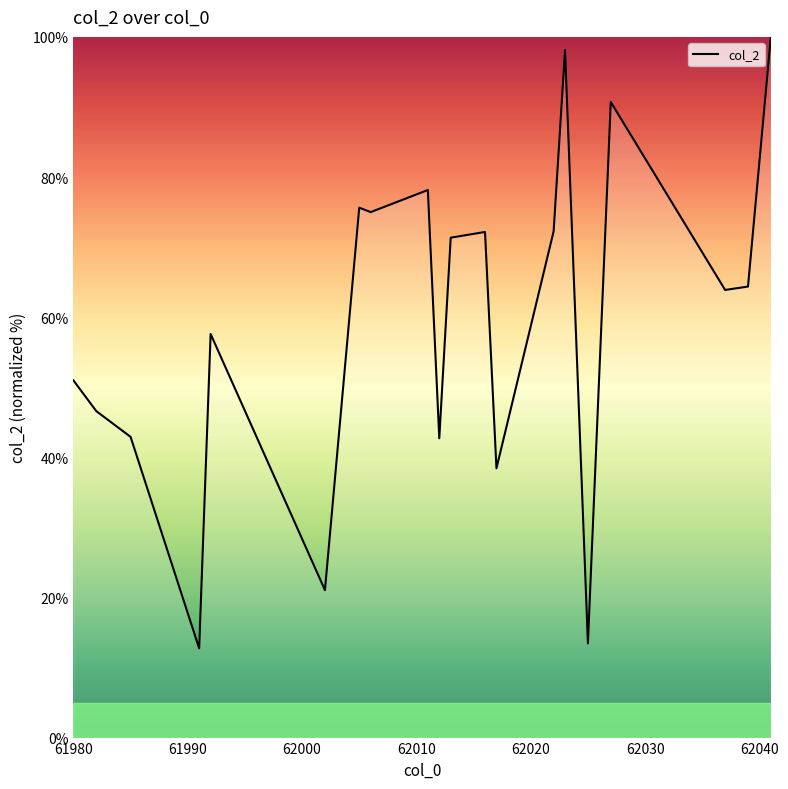

What is the difference between the maximum and minimum values?

87.3